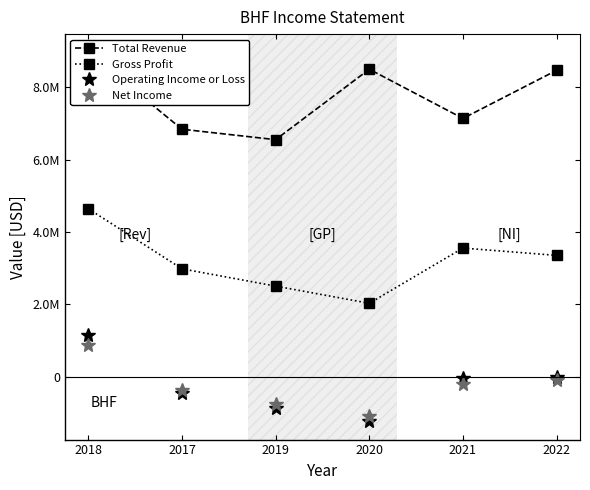

Which series changed the most between 2018 and 2021?

Total Revenue